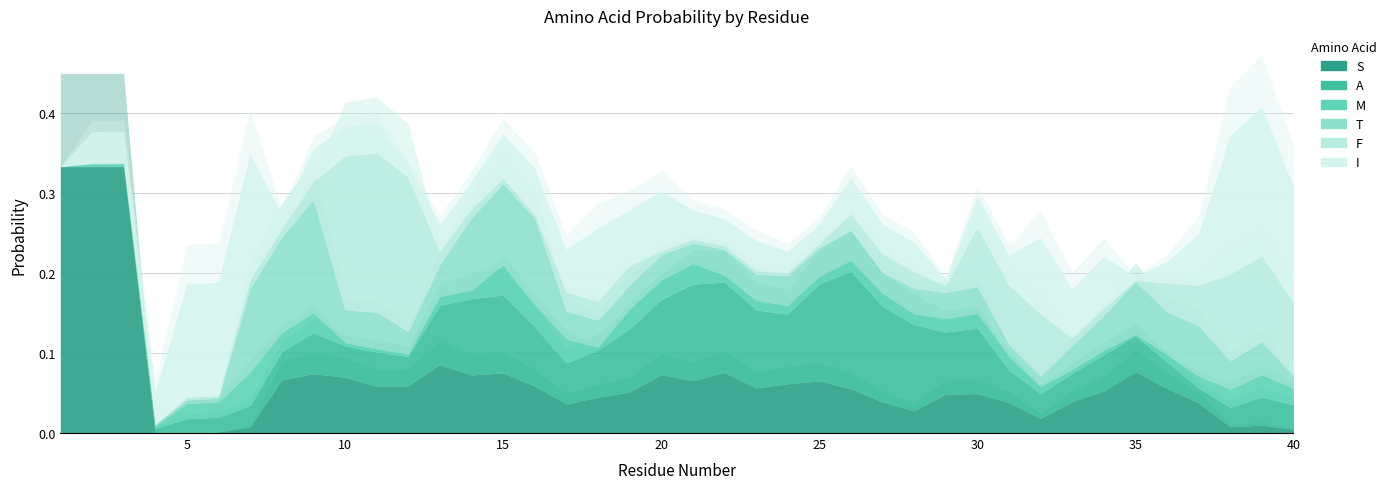

Between 2 and 4, which is larger?

2